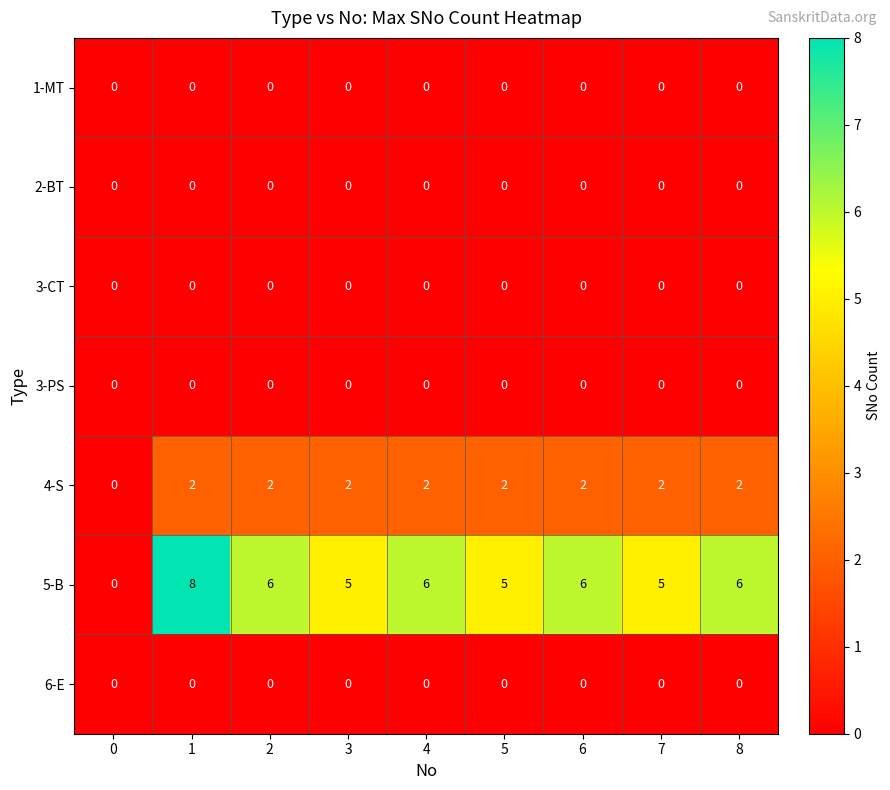

What is the spread (max minus min) of values at 1?

8